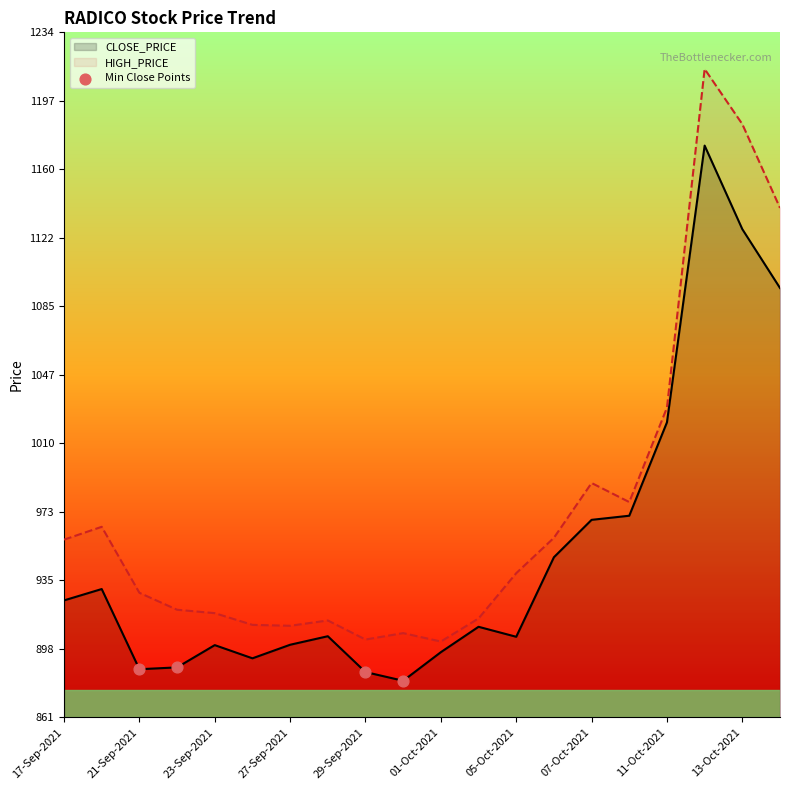

At how many categories does at least one series exceed 977?

6